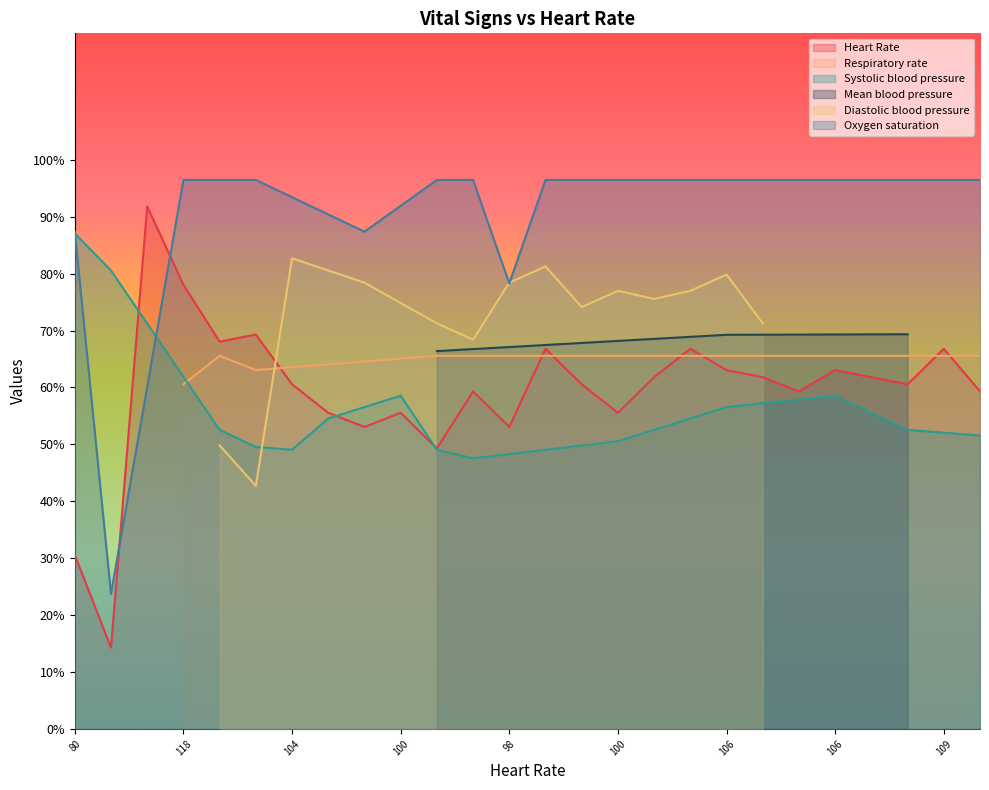

Reading left to right, what are all the values shown in this chart?

Heart Rate: 80=80.0	67=67.0	129=129.0	118=118.0	110=110.0	111=111.0	104=104.0	100=100.0	98=98.0	100=100.0	95=95.0	103=103.0	98=98.0	109=109.0	104=104.0	100=100.0	105=105.0	109=109.0	106=106.0	105=105.0	103=103.0	106=106.0	105=105.0	104=104.0	109=109.0	103=103.0
Respiratory rate: 80=0.0	67=0.0	129=0.0	118=22.0	110=24.0	111=23.0	104=0.0	100=0.0	98=0.0	100=0.0	95=24.0	103=0.0	98=0.0	109=0.0	104=0.0	100=0.0	105=24.0	109=0.0	106=24.0	105=0.0	103=0.0	106=24.0	105=24.0	104=0.0	109=24.0	103=24.0
Systolic blood pressure: 80=163.0	67=150.0	129=0.0	118=0.0	110=94.0	111=88.0	104=87.0	100=98.0	98=0.0	100=106.0	95=87.0	103=84.0	98=0.0	109=0.0	104=0.0	100=90.0	105=0.0	109=0.0	106=102.0	105=0.0	103=0.0	106=106.0	105=0.0	104=94.0	109=0.0	103=92.0
Mean blood pressure: 80=0.0	67=0.0	129=0.0	118=0.0	110=0.0	111=0.0	104=0.0	100=0.0	98=0.0	100=0.0	95=36.5	103=0.0	98=0.0	109=0.0	104=0.0	100=0.0	105=0.0	109=0.0	106=38.2	105=0.0	103=0.0	106=0.0	105=0.0	104=38.3	109=0.0	103=0.0
Diastolic blood pressure: 80=0.0	67=0.0	129=0.0	118=0.0	110=31.0	111=26.0	104=54.0	100=0.0	98=51.0	100=0.0	95=46.0	103=44.0	98=51.0	109=53.0	104=48.0	100=50.0	105=49.0	109=50.0	106=52.0	105=46.0	103=0.0	106=0.0	105=0.0	104=0.0	109=0.0	103=0.0
Oxygen saturation: 80=98.0	67=84.0	129=0.0	118=100.0	110=100.0	111=100.0	104=0.0	100=0.0	98=98.0	100=0.0	95=100.0	103=100.0	98=96.0	109=100.0	104=100.0	100=100.0	105=100.0	109=100.0	106=100.0	105=100.0	103=100.0	106=100.0	105=100.0	104=100.0	109=100.0	103=100.0